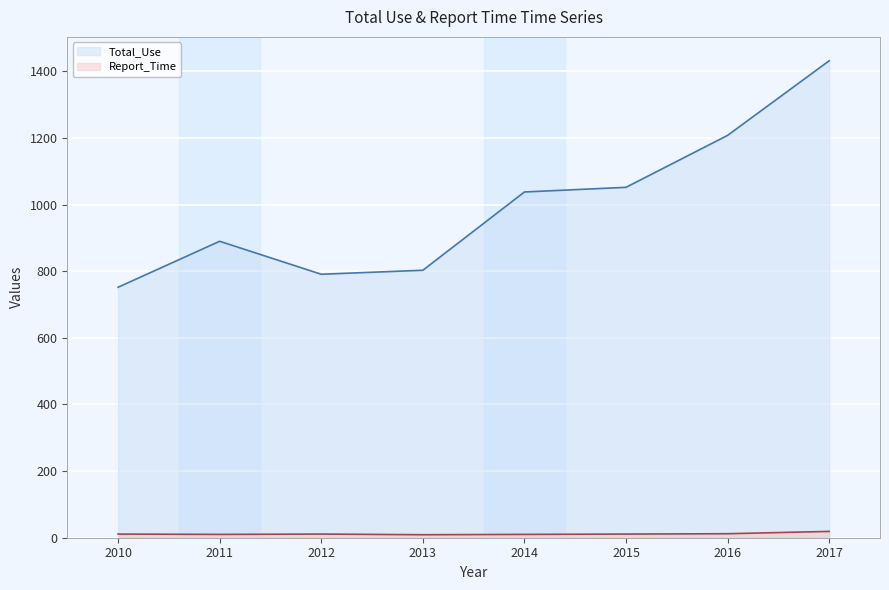

True or false: Total_Use and Report_Time cross at least once.

False